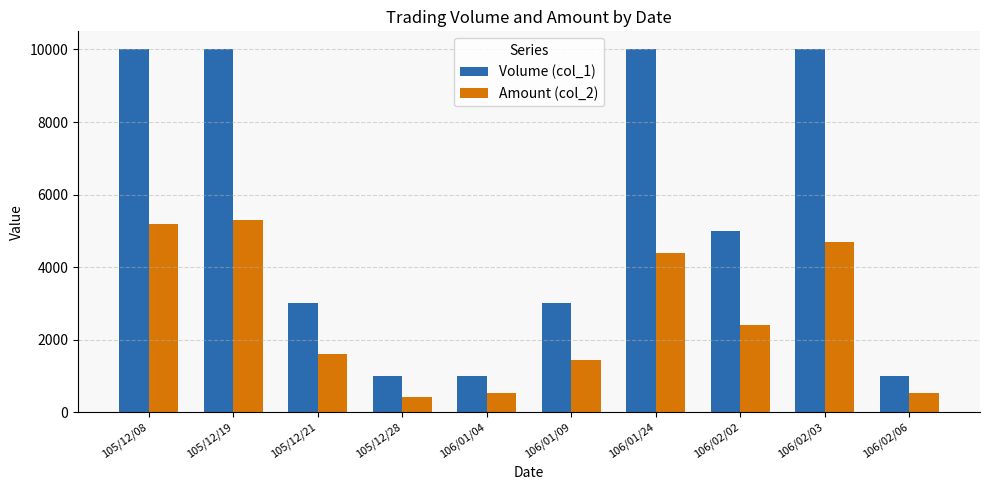

Count the number of categories in the chart.

10